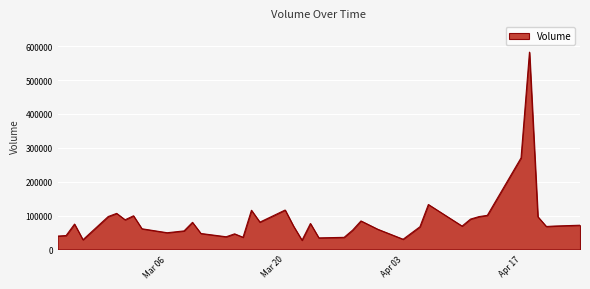

What is the smallest value displayed?

27049